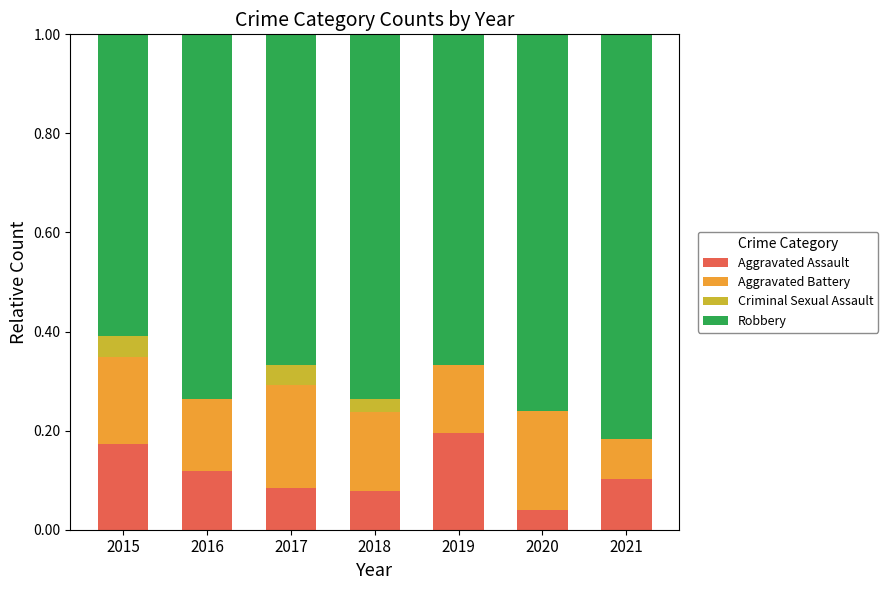

Are the bars horizontal?

No